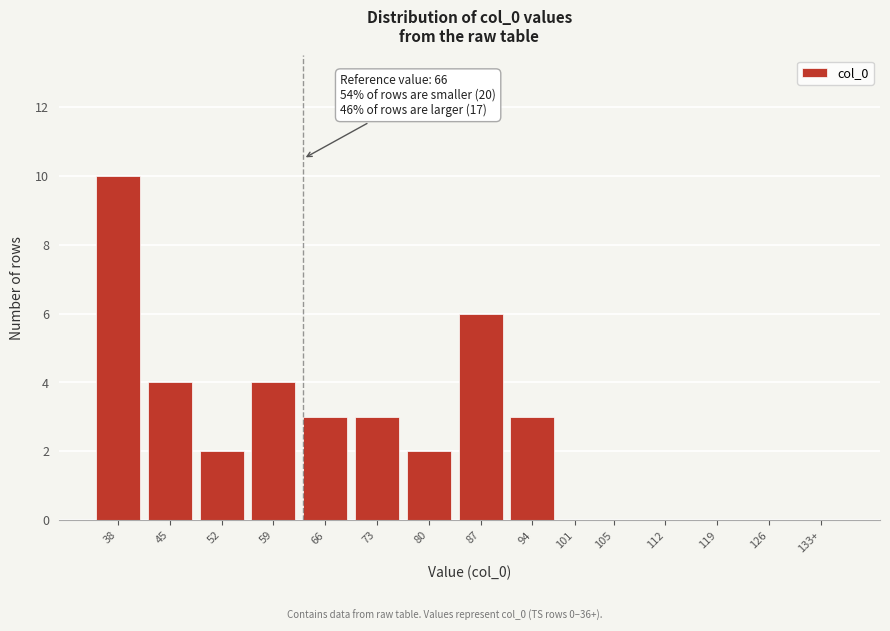

Reading right to left, transcribe all the data shown in this chart.

133+=0	126=0	119=0	112=0	105=0	101=0	94=3	87=6	80=2	73=3	66=3	59=4	52=2	45=4	38=10